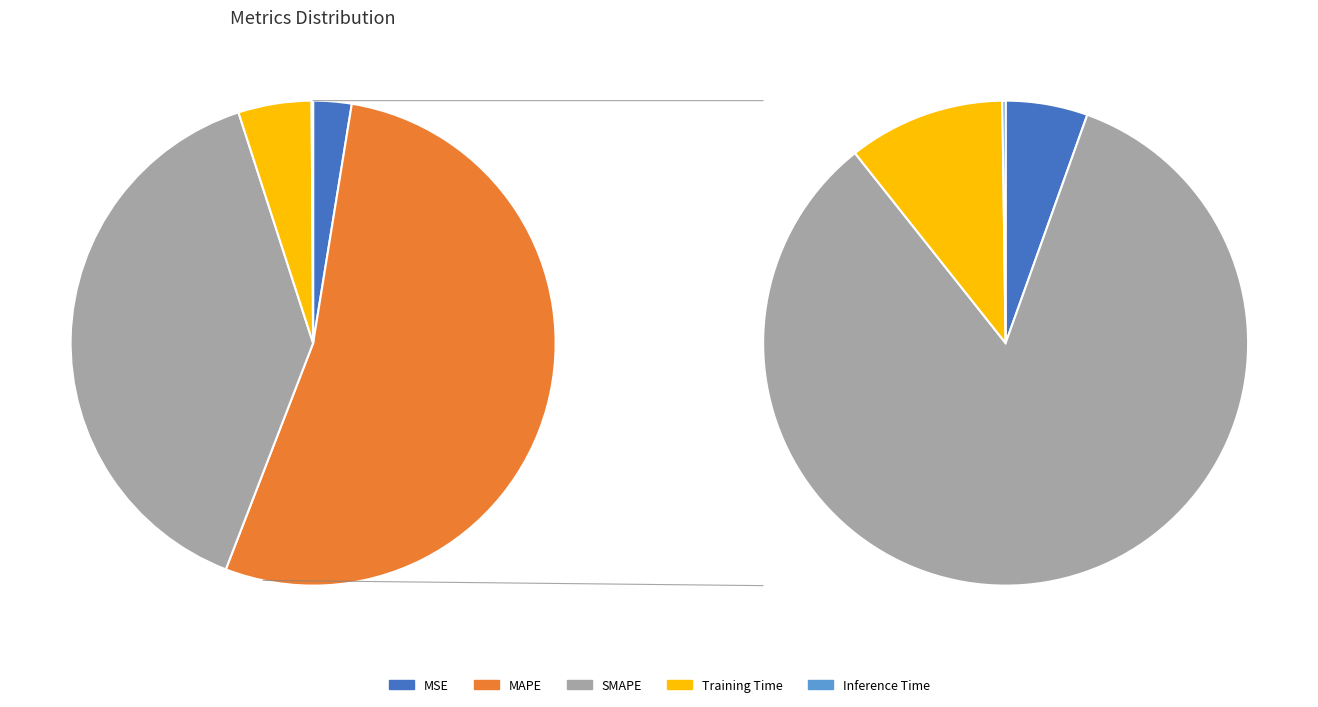

To the nearest percent, what portion does Training Time represent?

5%